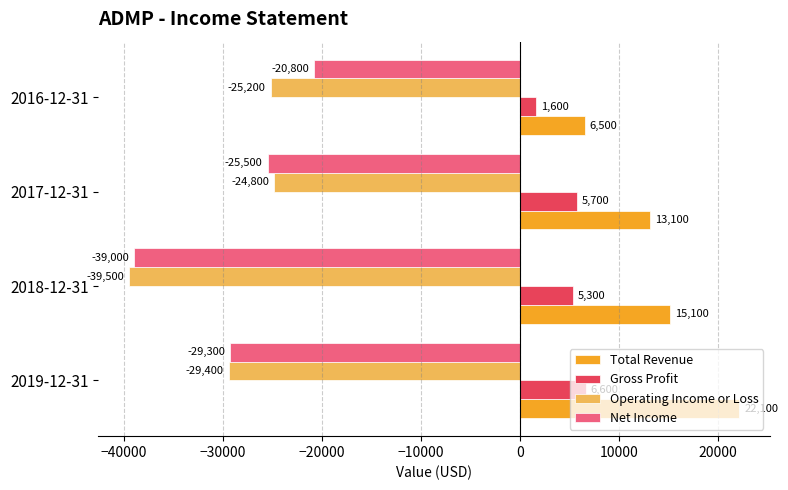

What is the difference between the maximum and second lowest values in the Gross Profit series?

1300